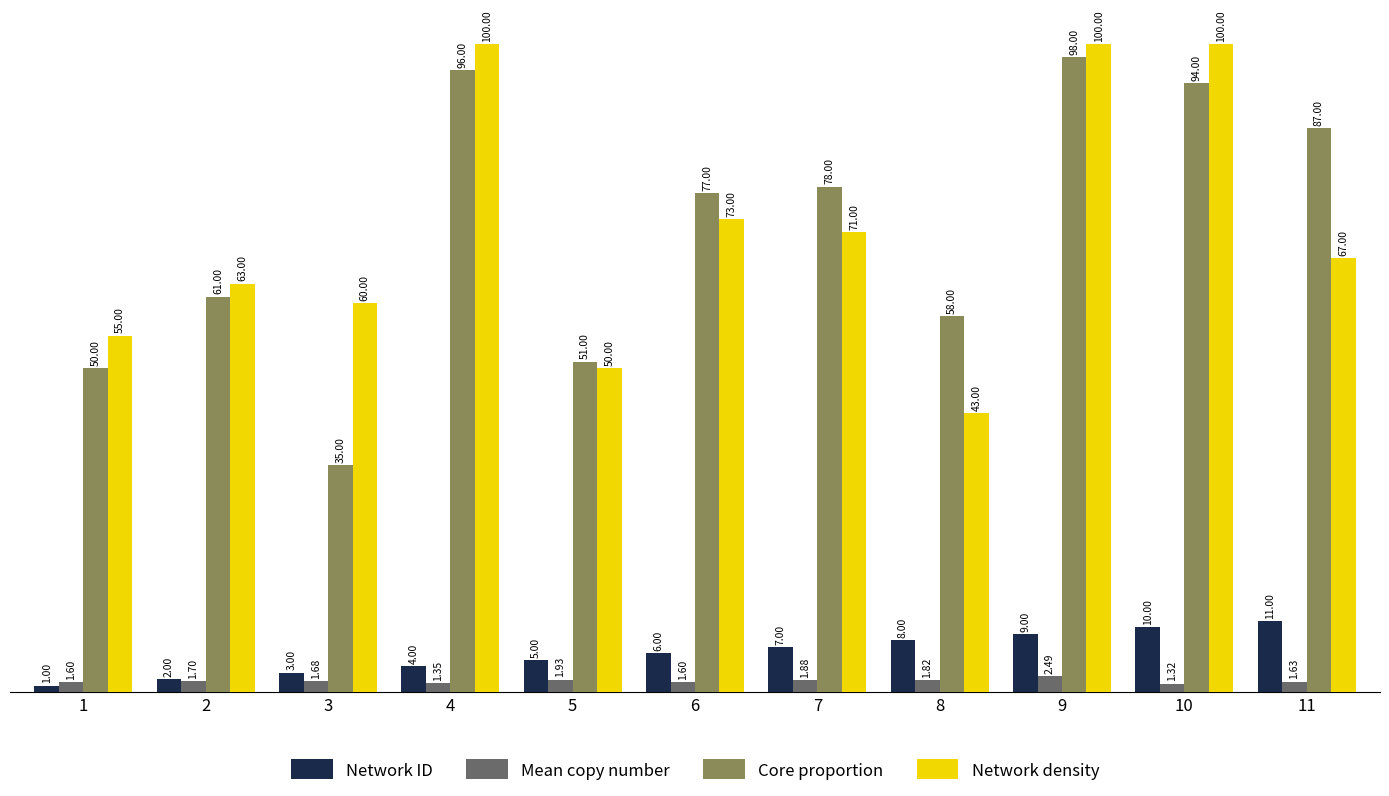

Count the Network ID values in the range 3 to 9.

7